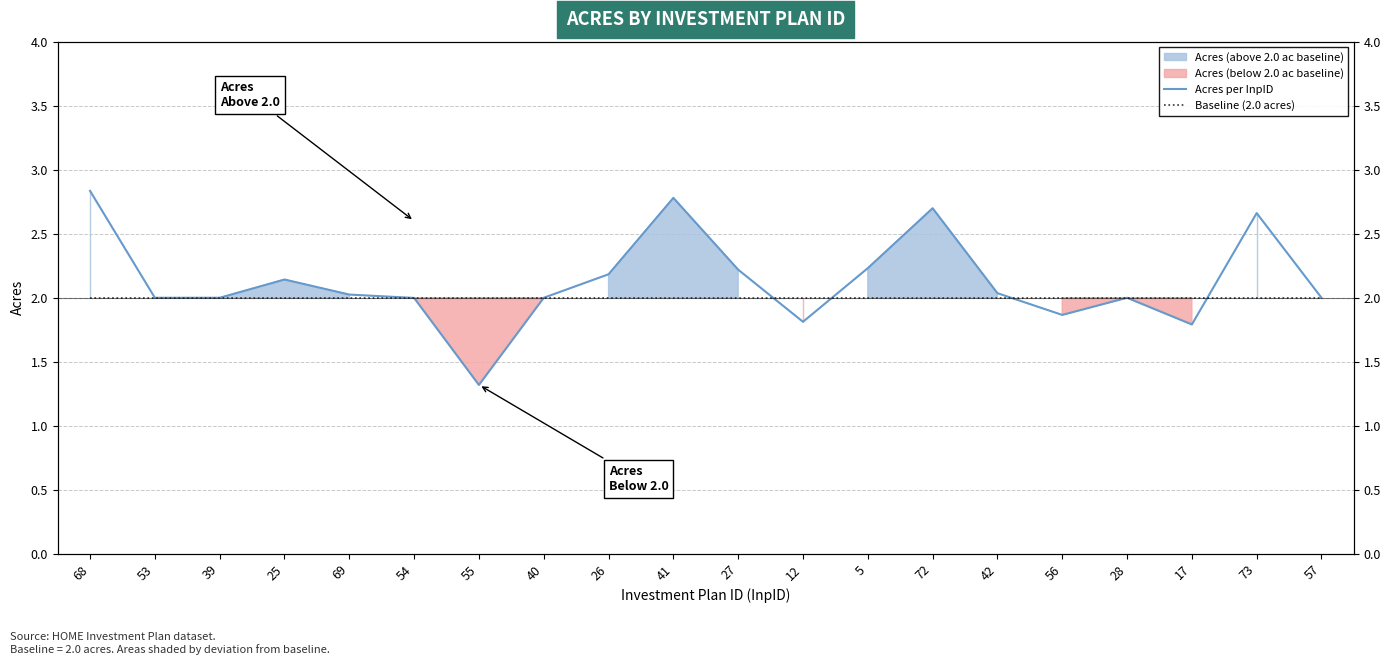

The value of Acres per InpID at 53 is 0.7. True or false?

False